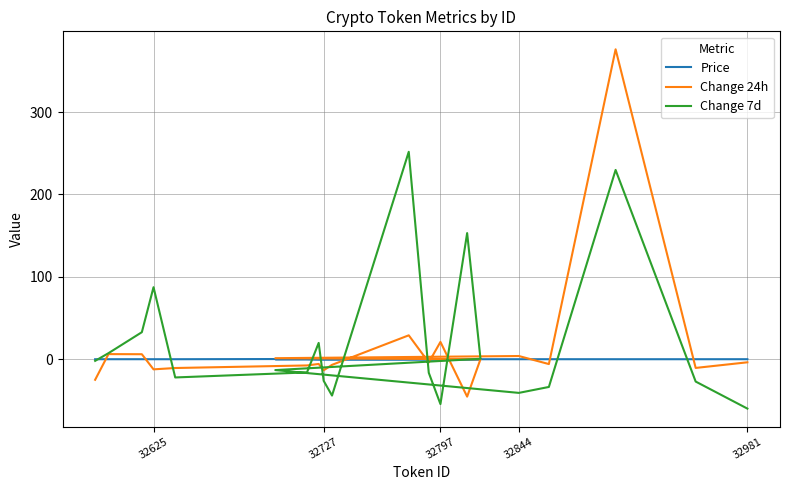

Does the chart have visible grid lines?

Yes